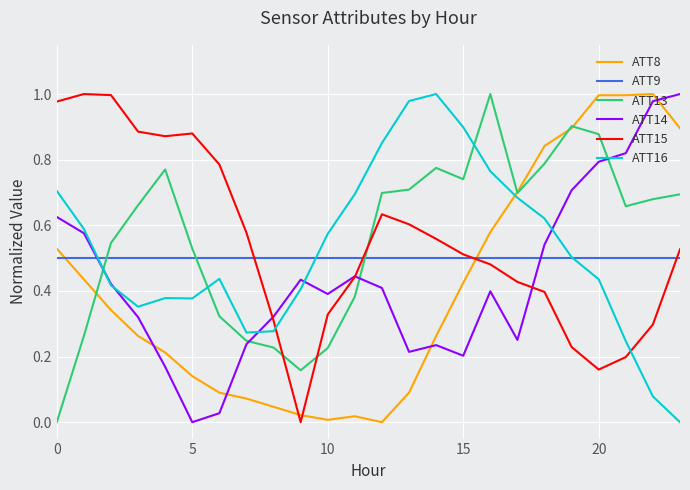

True or false: ATT8 and ATT16 intersect in this chart.

True